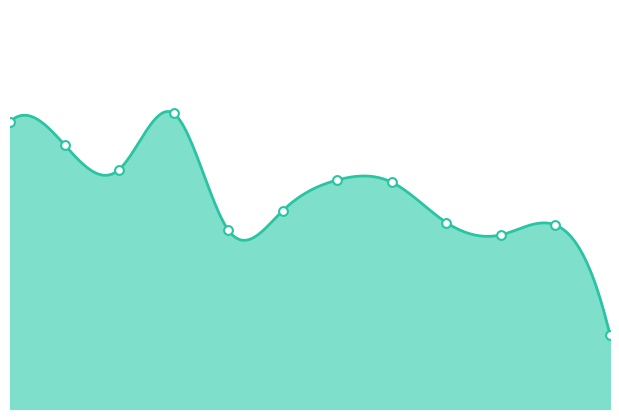

Approximately how many times larger is the value at 0 compared to 6?

1.1